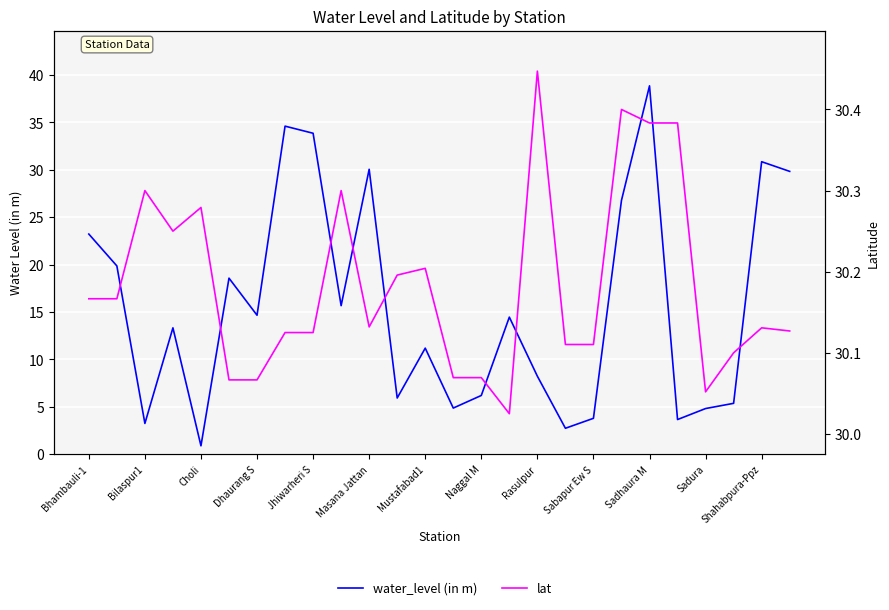

What position from the right is Naggal M?

12